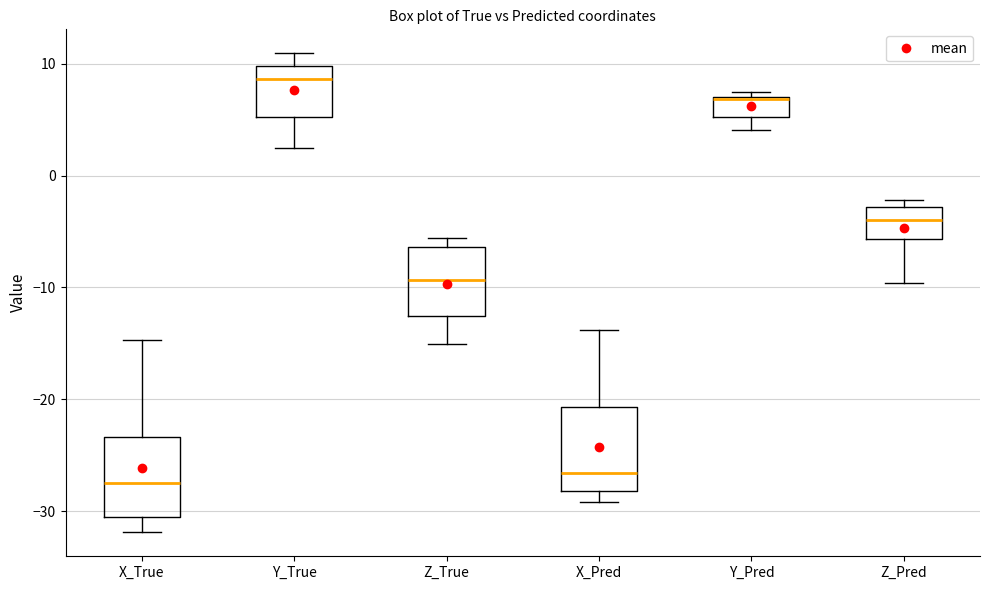

Reading left to right, transcribe this box plot: for each box, give where its median line is, the range the box spans, and where its two whiskers end, as read against the y-axis. The values are not printed on the chart, so give them approximately, as read against the axis.

X_True: median -27, box -30 to -23, whiskers -32 to -15
Y_True: median 9, box 5 to 10, whiskers 3 to 11
Z_True: median -9, box -13 to -6, whiskers -15 to -6 (just above the box's upper edge)
X_Pred: median -27, box -28 to -21, whiskers -29 to -14
Y_Pred: median 7, box 5 to 7, whiskers 4 to 7 (just above the box's upper edge)
Z_Pred: median -4, box -6 to -3, whiskers -10 to -2